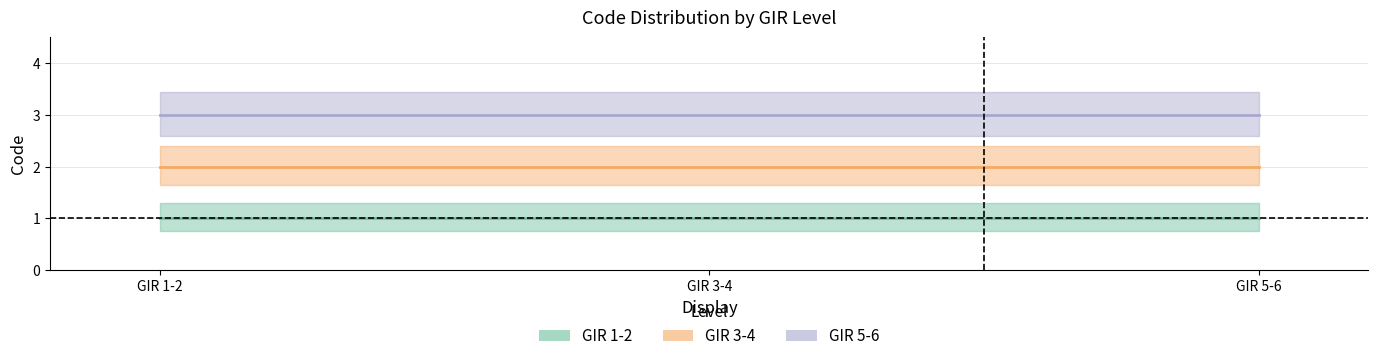

The value of GIR 3-4 at GIR 1-2 is 1. True or false?

False